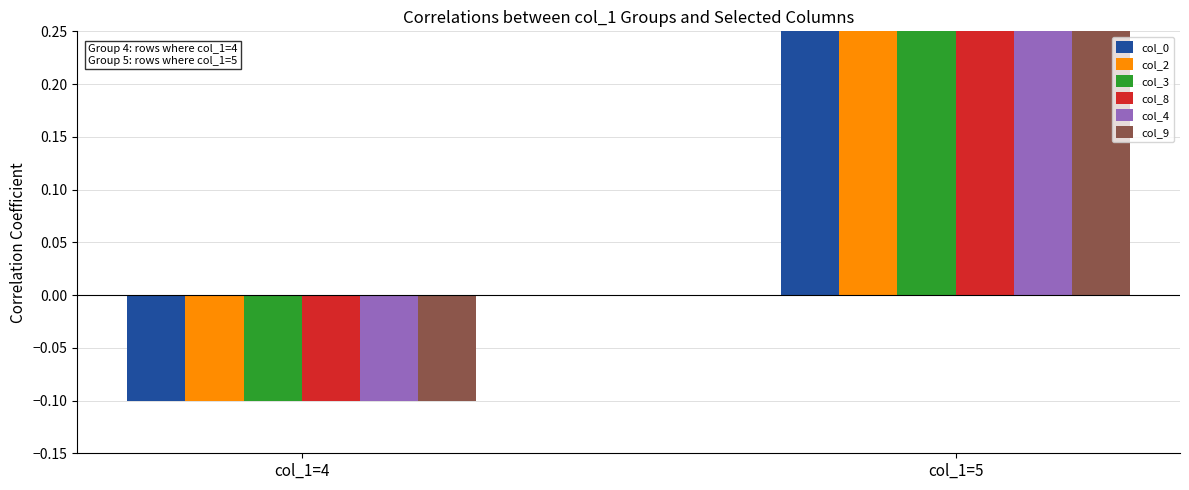

Reading right to left, list all the values displayed in this chart.

col_0: col_1=5=0.3	col_1=4=-0.1
col_2: col_1=5=0.3	col_1=4=-0.1
col_3: col_1=5=0.3	col_1=4=-0.1
col_8: col_1=5=0.3	col_1=4=-0.1
col_4: col_1=5=0.3	col_1=4=-0.1
col_9: col_1=5=0.3	col_1=4=-0.1